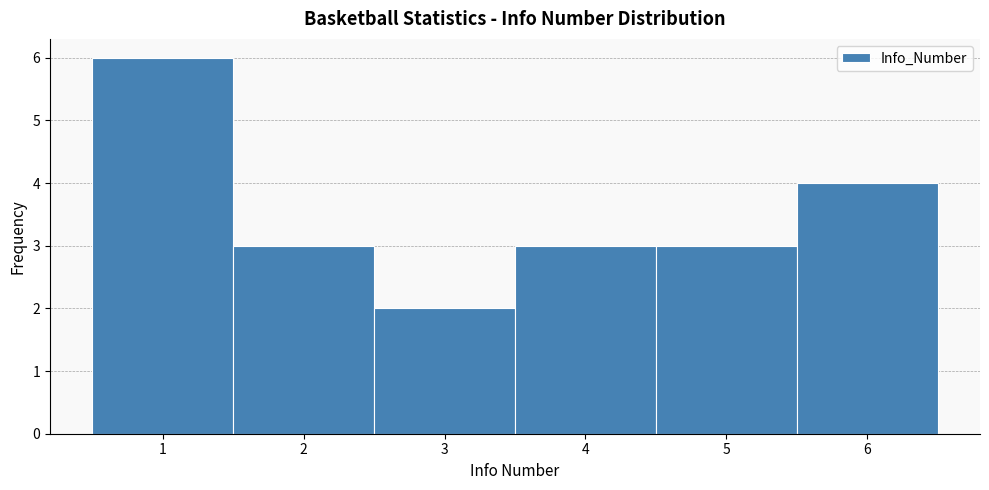

Over which range of the x-axis is the bar tallest?

0.5 to 1.5